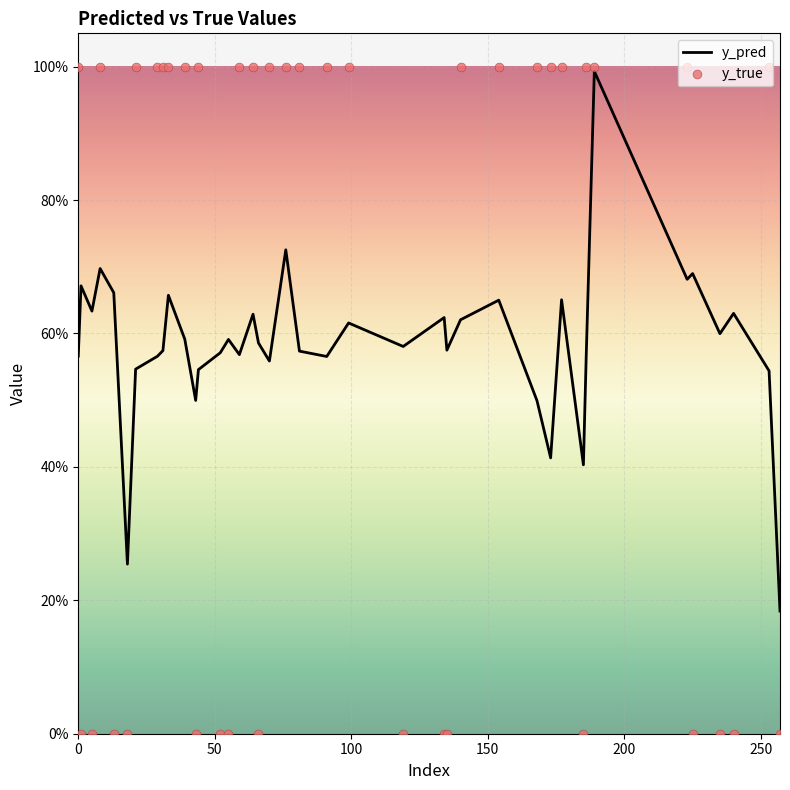

At which category is the sum across all series the highest?

189